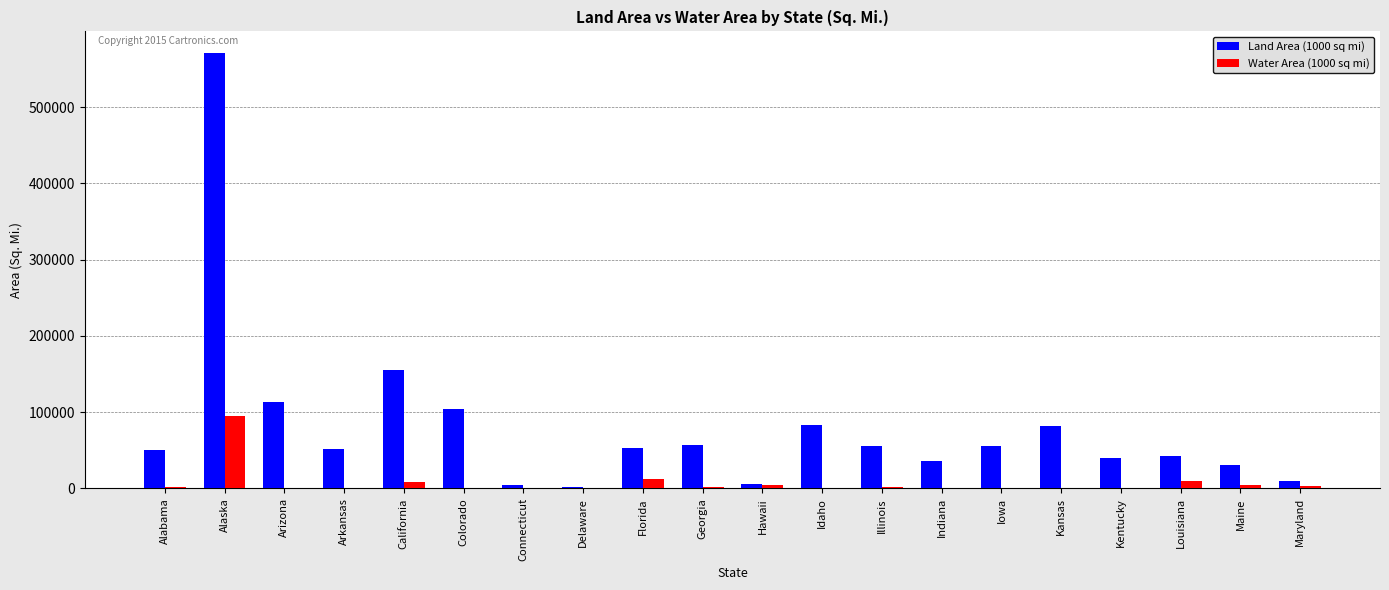

The value of Water Area (1000 sq mi) at Alaska is 94743. True or false?

True